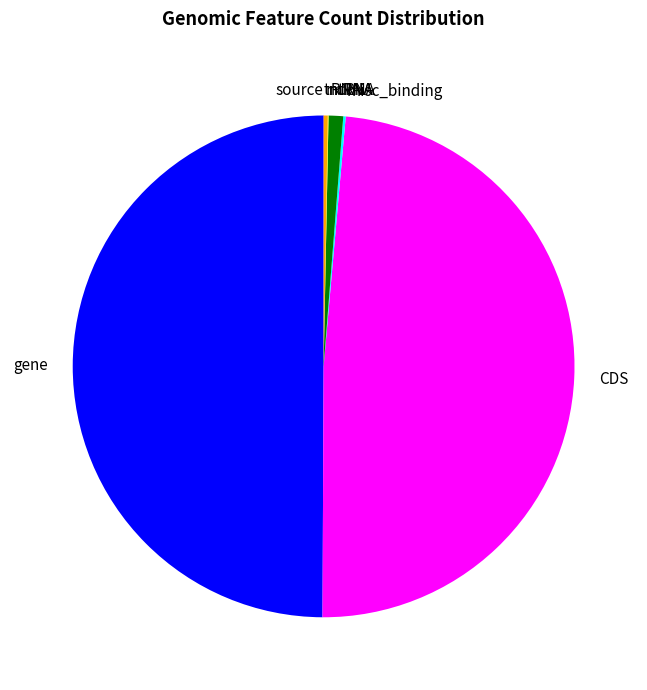

Does CDS represent more than half of the total?

No